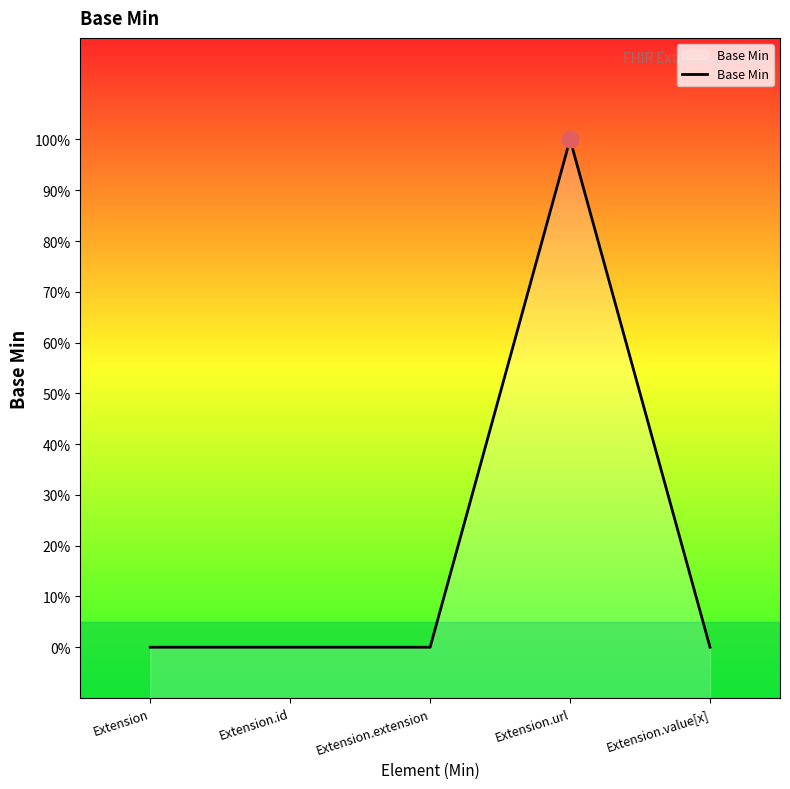

Where is the first local maximum?

Extension.url